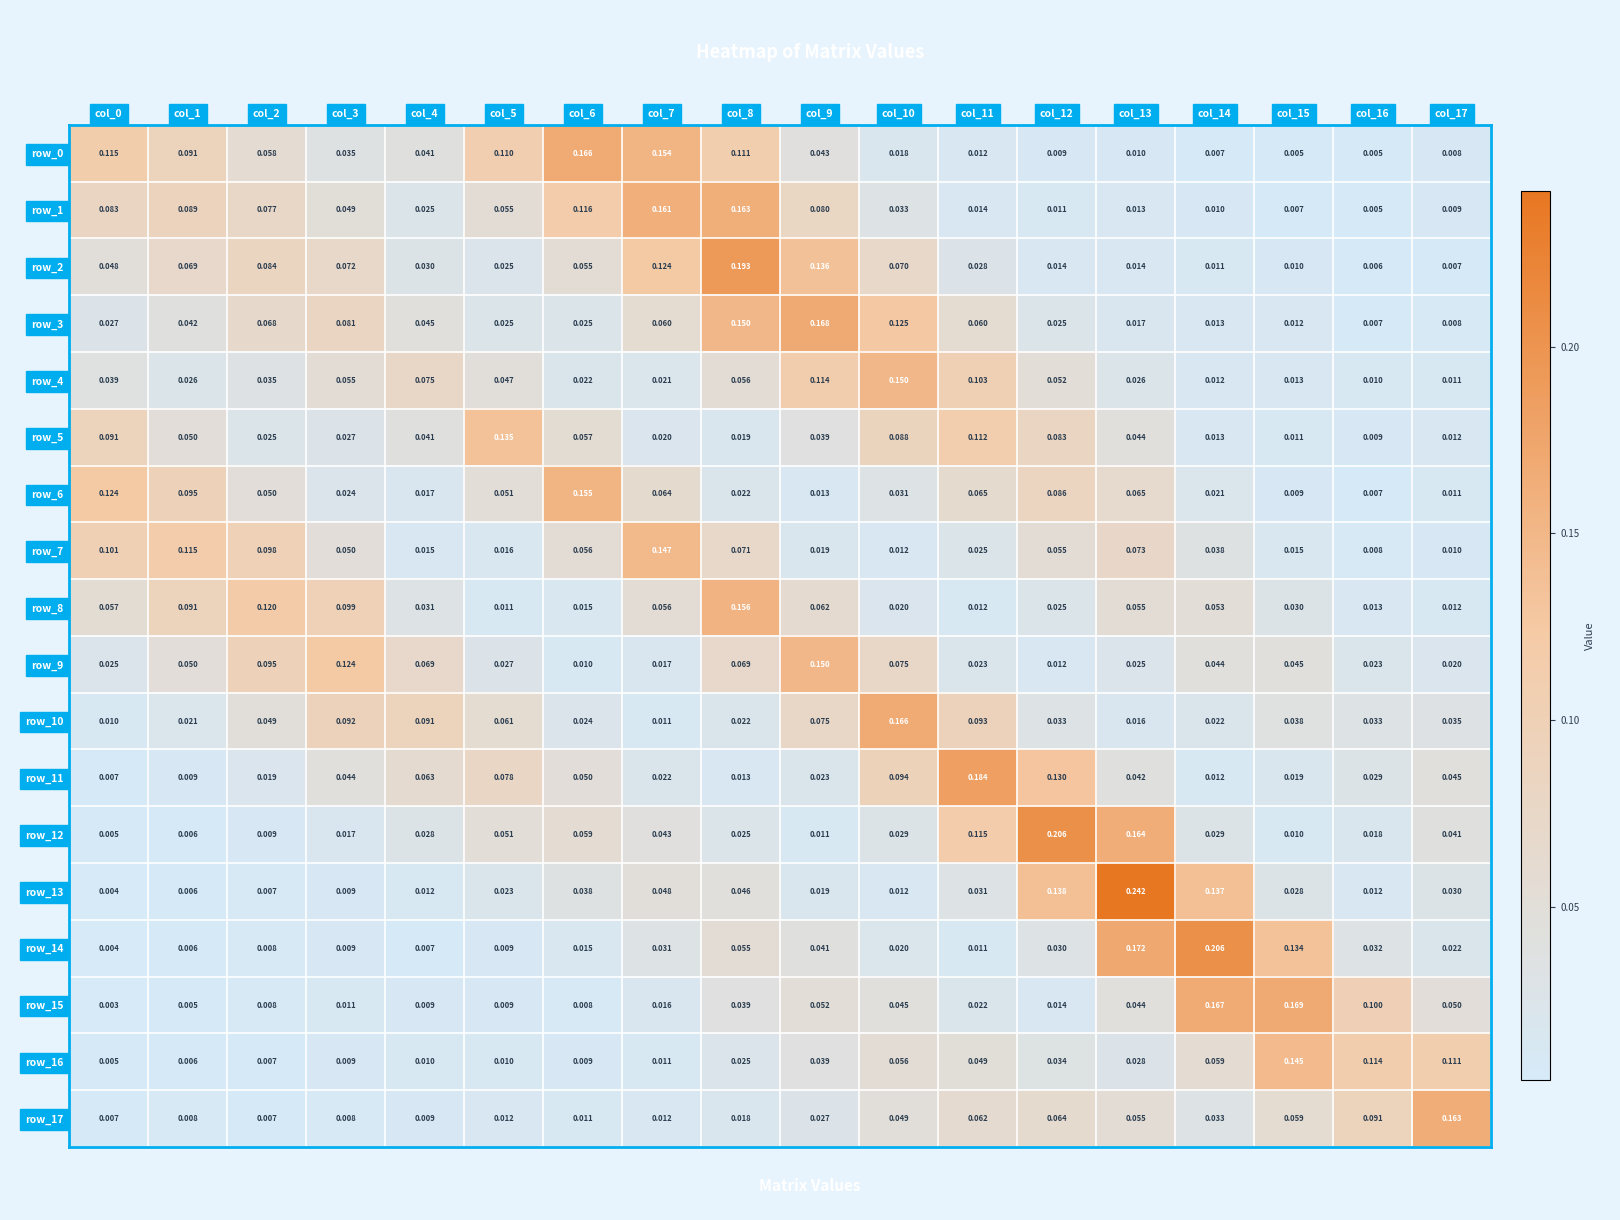

How many series are shown in this chart?

18